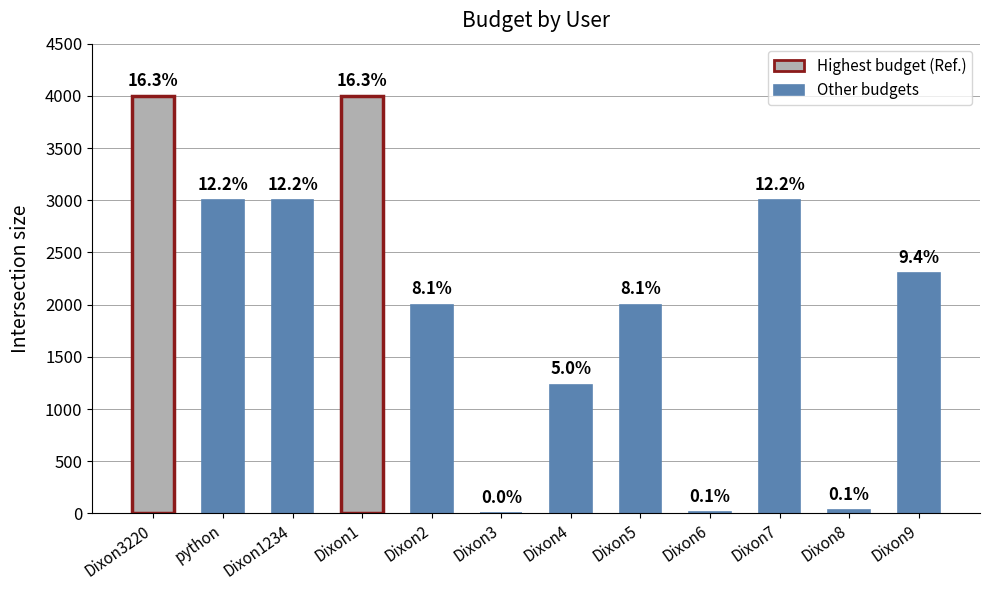

What is the average value?

2048